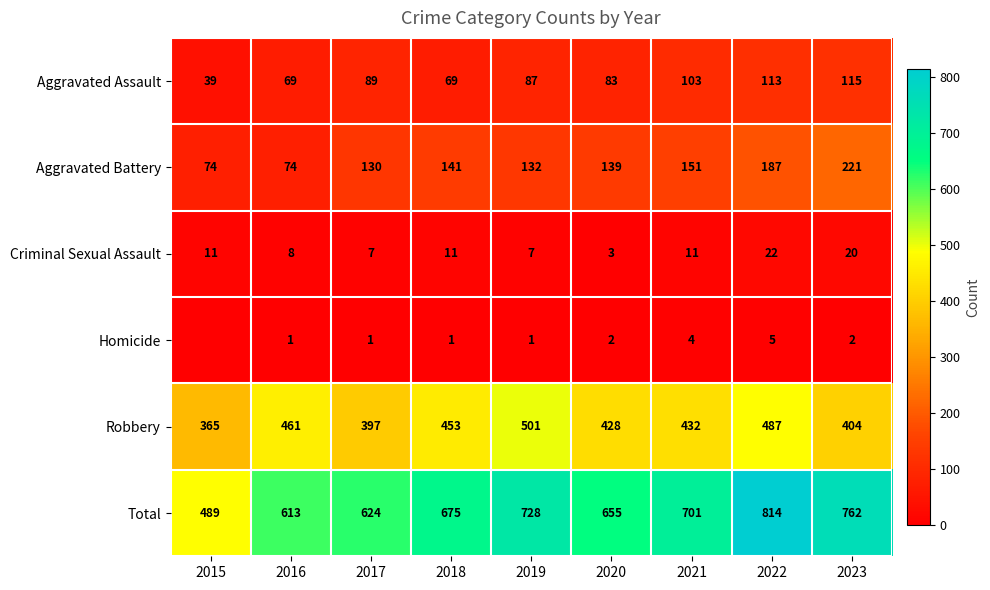

What is the difference between the highest and lowest values at 2018?

674